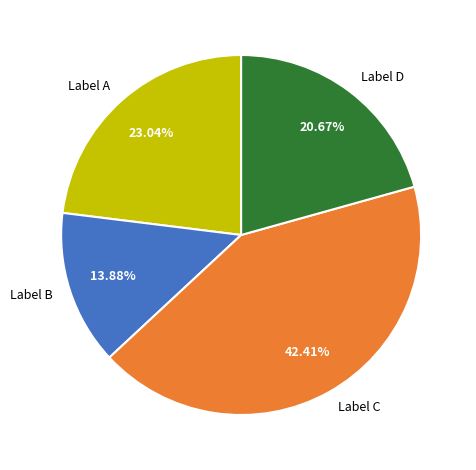

Which category has the smallest portion of the pie?

Label B